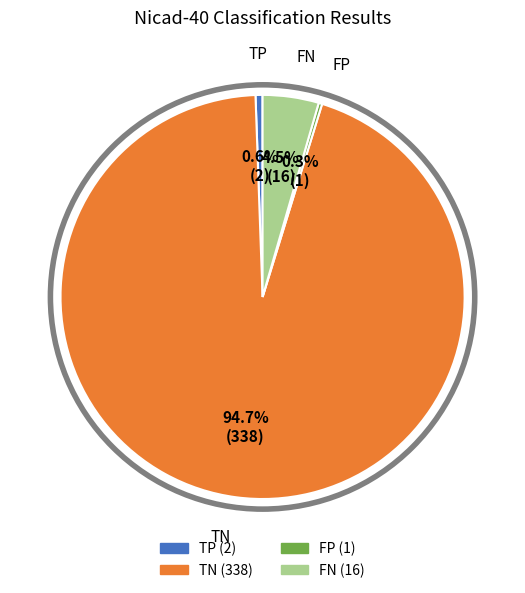

To the nearest percent, what is the average slice percentage?

25%